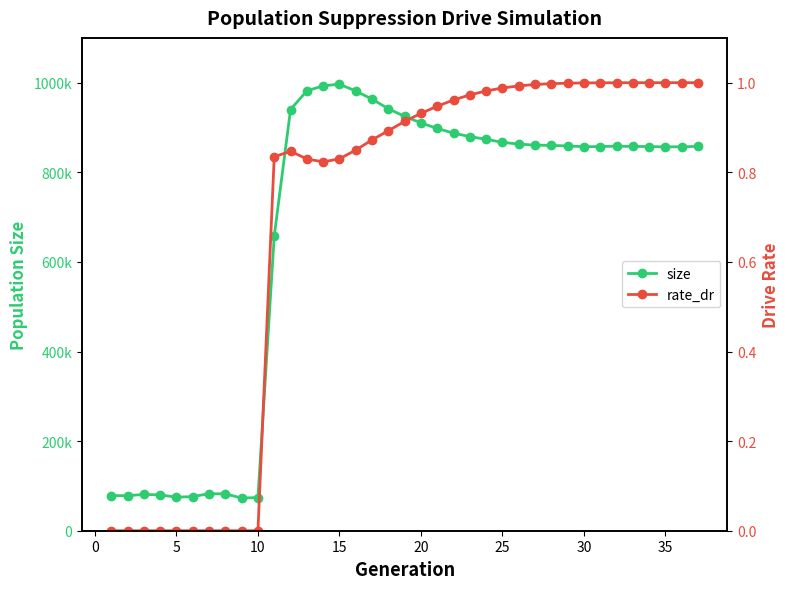

Rank the series at 25 from lowest to highest value.

rate_dr, size